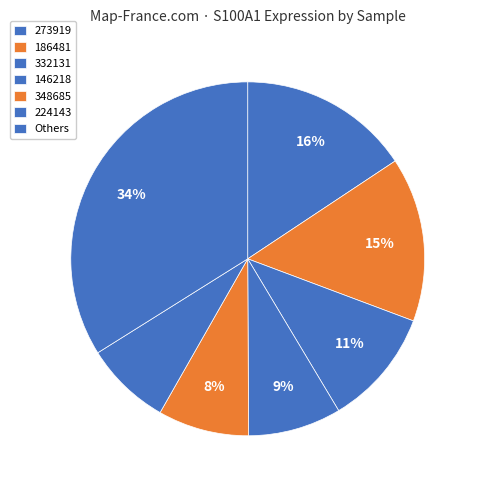

Count the number of slices in the pie.

7